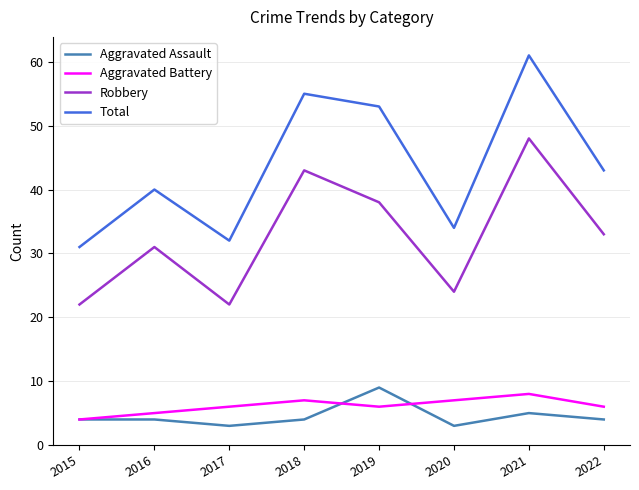

Which category has the lowest value in the Aggravated Battery series?

2015